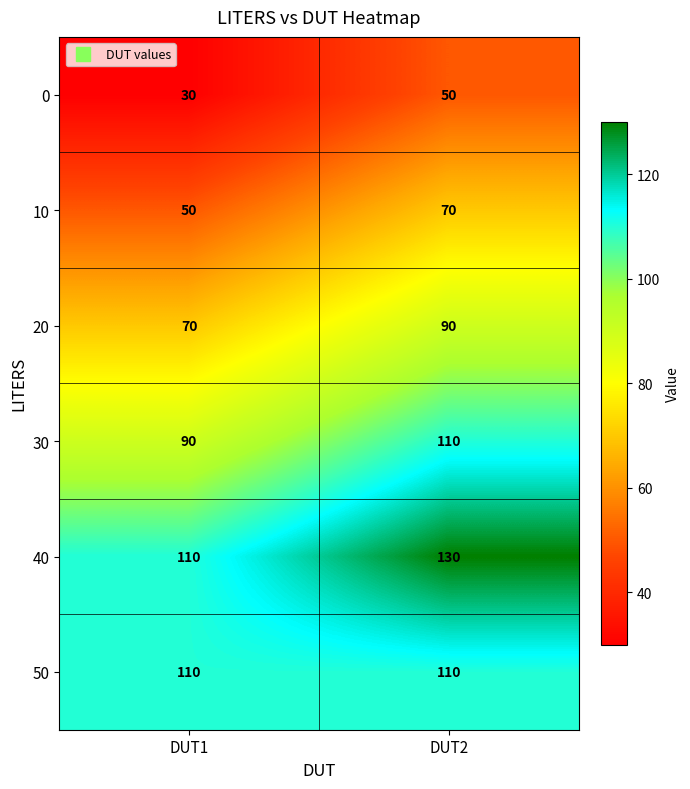

What is the difference between the maximum and minimum values in the 40 series?

20